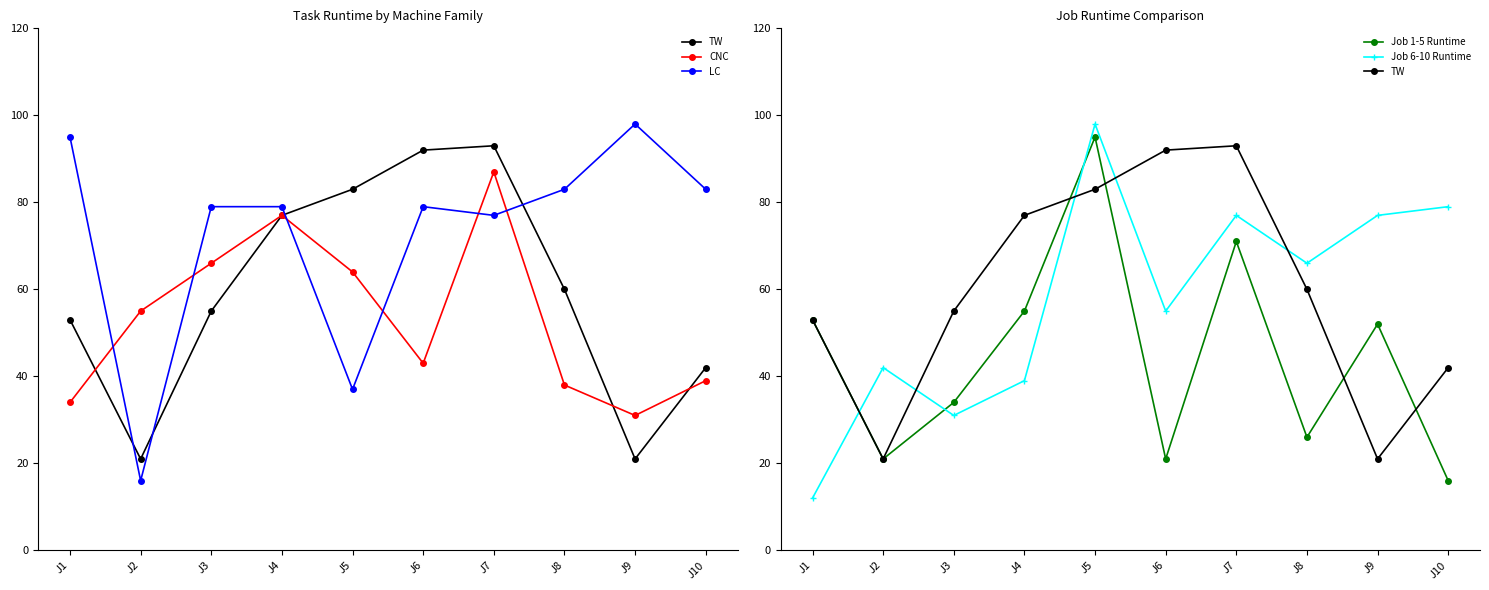

At how many categories does at least one series exceed 46?

10